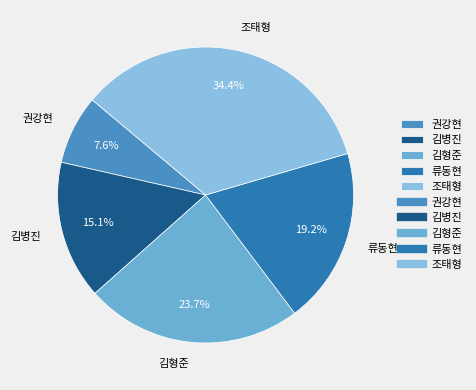

To the nearest percent, what is the difference between the largest and smallest slice percentages?

27%